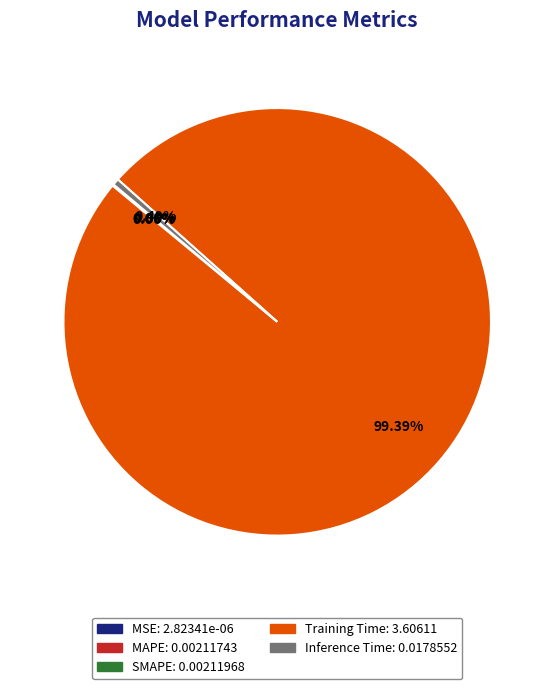

Which category has the biggest portion of the pie?

Training Time